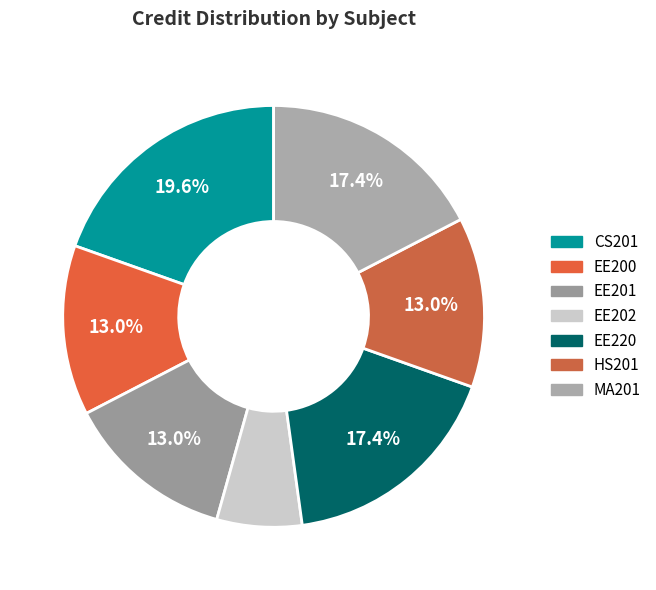

Rank the categories by value from lowest to highest.

EE202, EE200, EE201, HS201, EE220, MA201, CS201